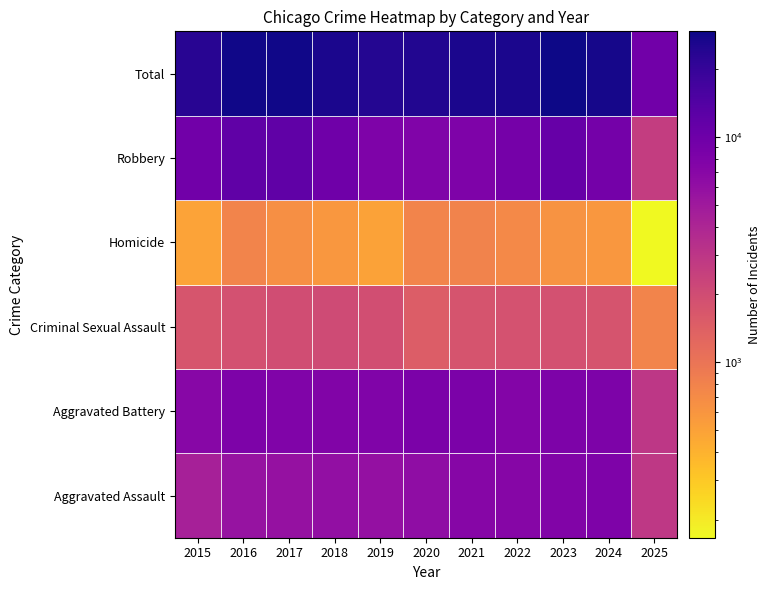

What is the difference between the second highest and second lowest values in the Aggravated Battery series?

1302